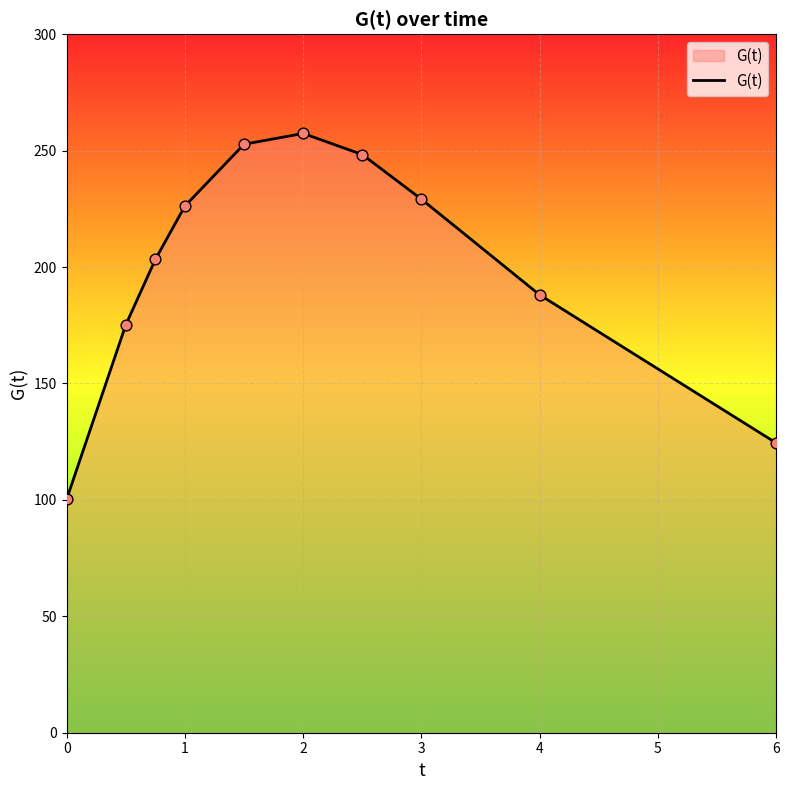

What is the difference between the maximum and minimum values?

157.0